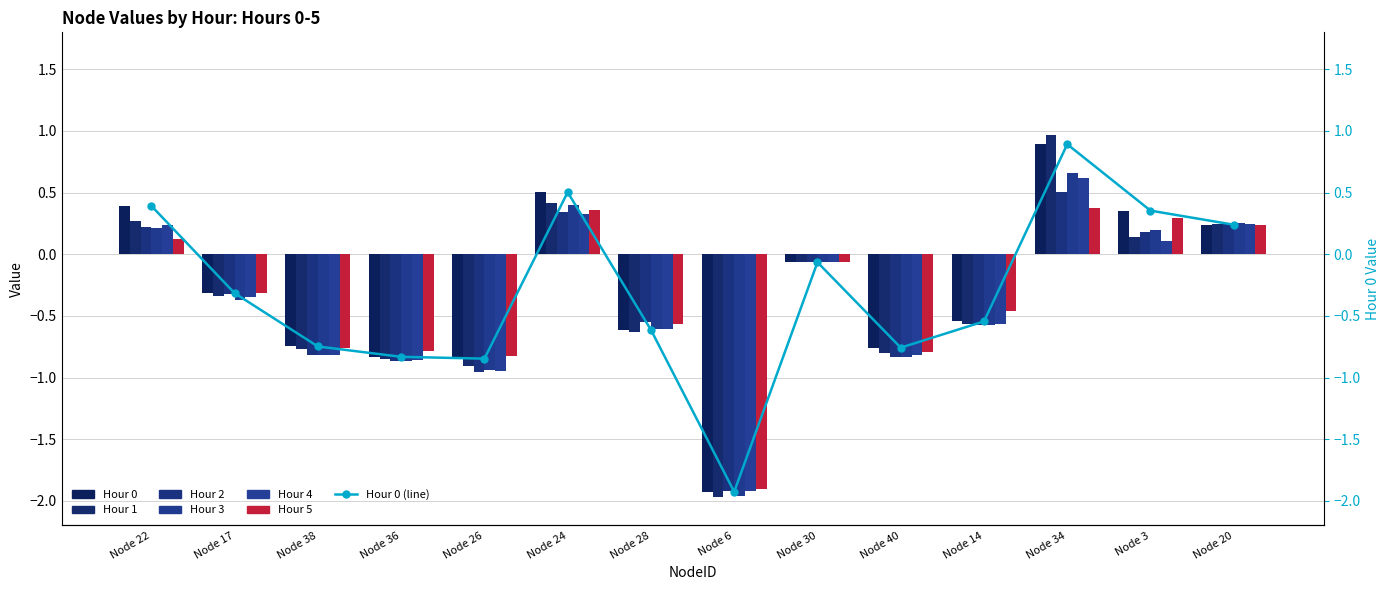

How many categories are shown in the chart?

14